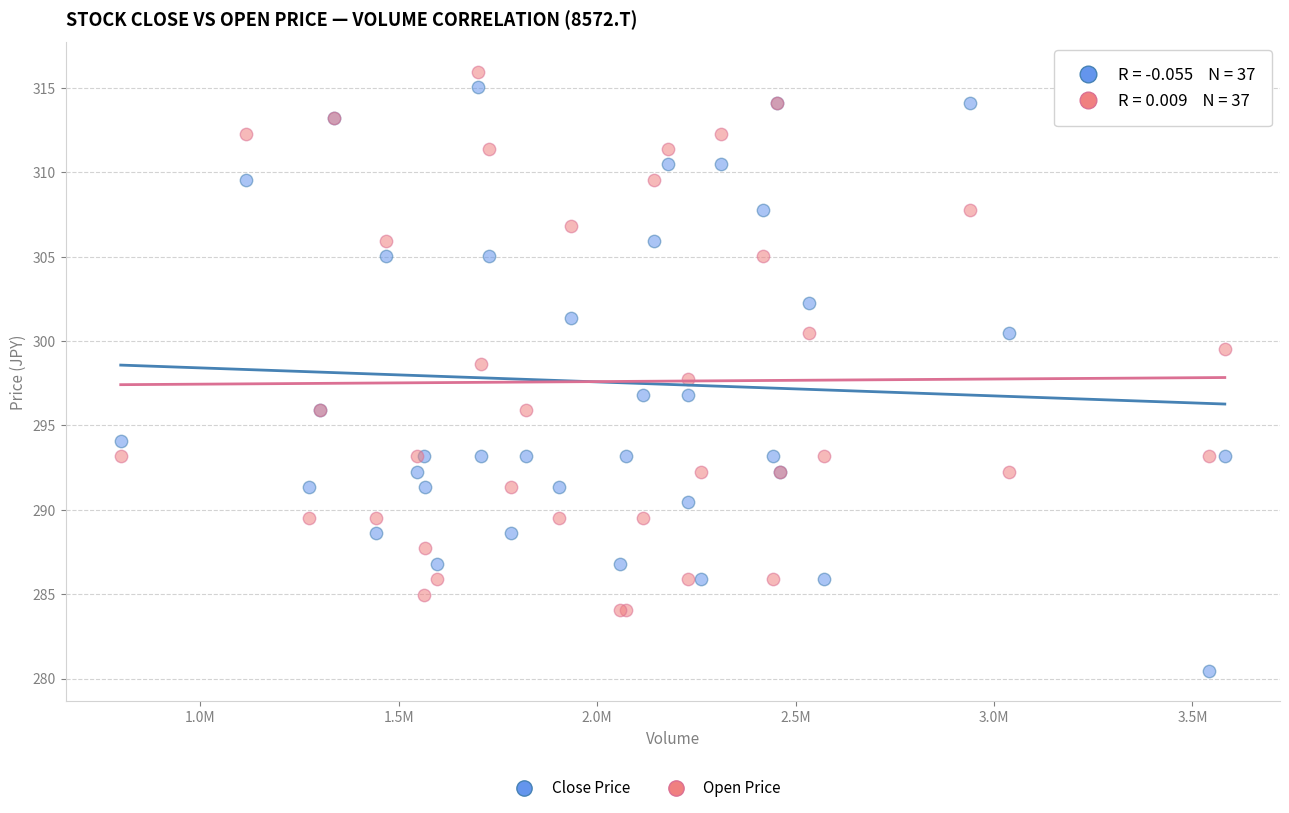

What is the X range (max minus min) for the scatter plot?

2781700.0